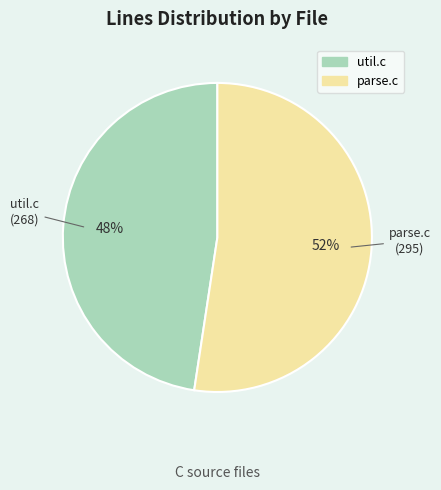

To the nearest percent, what percentage of the pie is parse.c?

52%